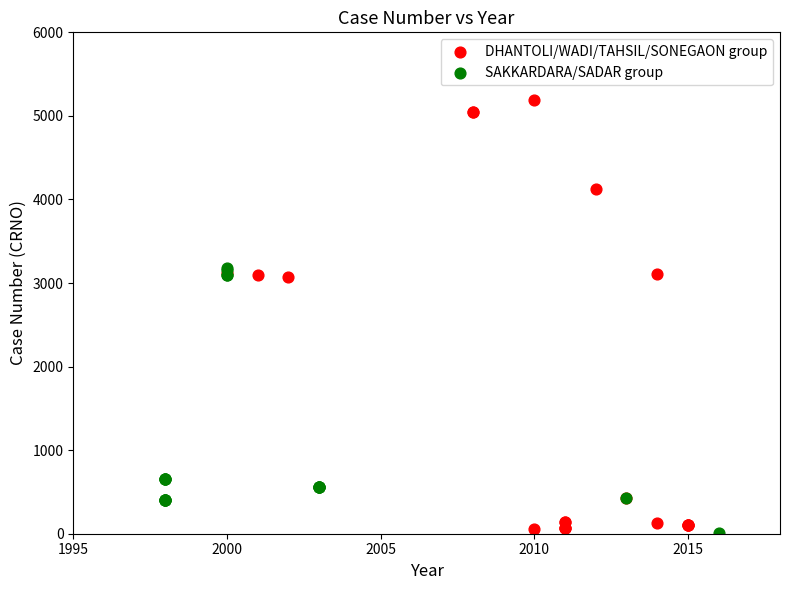

Which series has the largest Y range (max minus min)?

DHANTOLI/WADI/TAHSIL/SONEGAON group